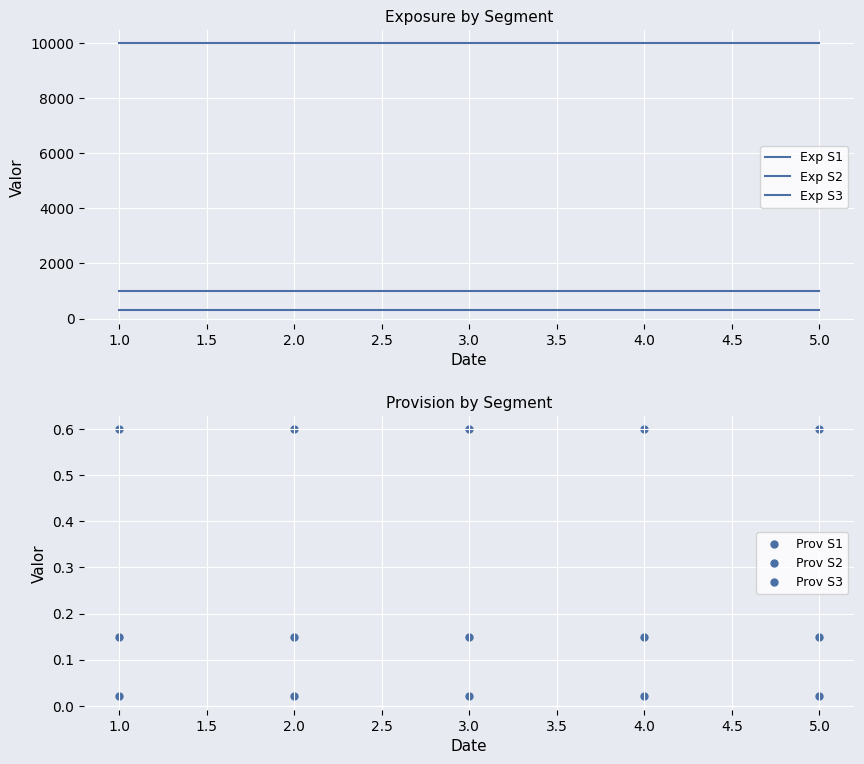

Is the value of Prov S2 at 1.0 greater than the value of Prov S3 at 2.0?

No